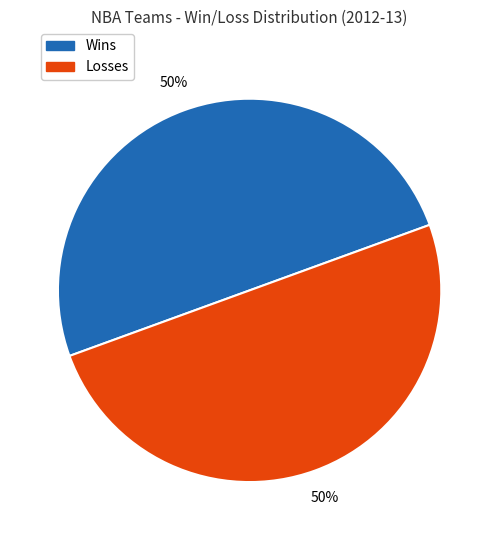

To the nearest percent, what percentage of the pie is Wins?

50%